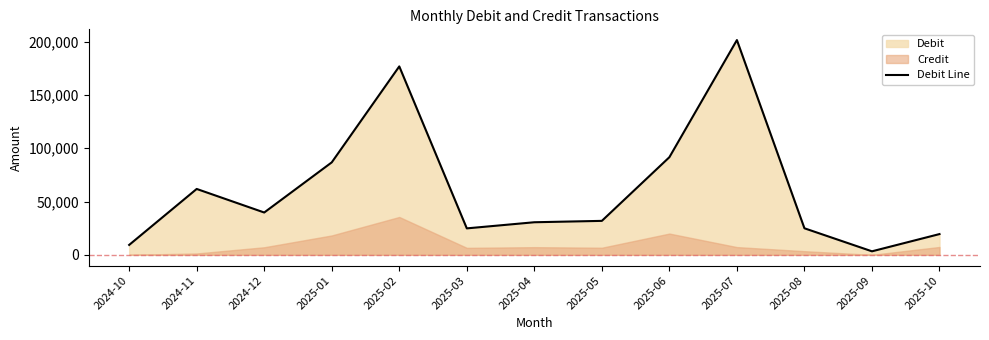

Which has a higher value, 2025-04 or 2025-01?

2025-01